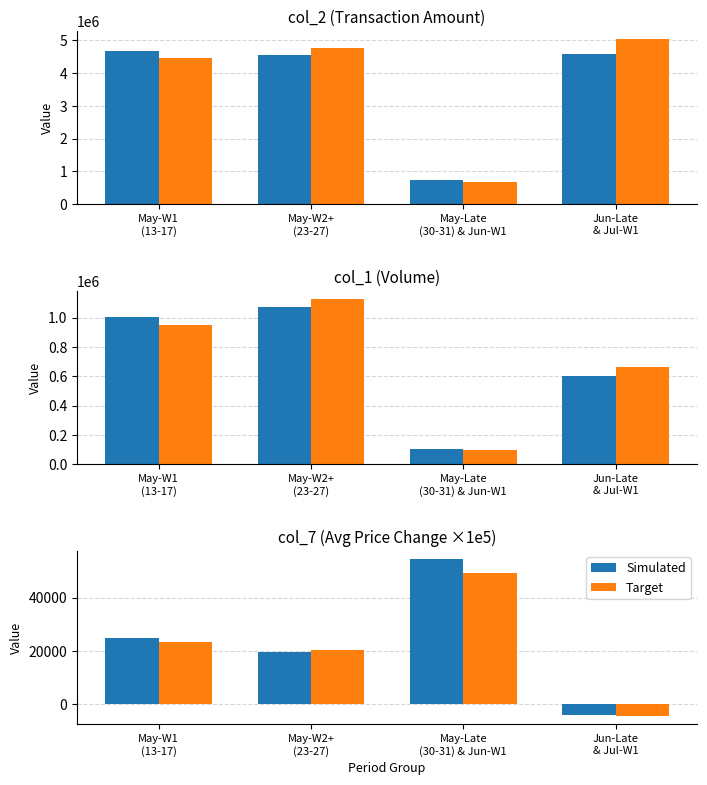

How many values in the Simulated series exceed 24666?

2